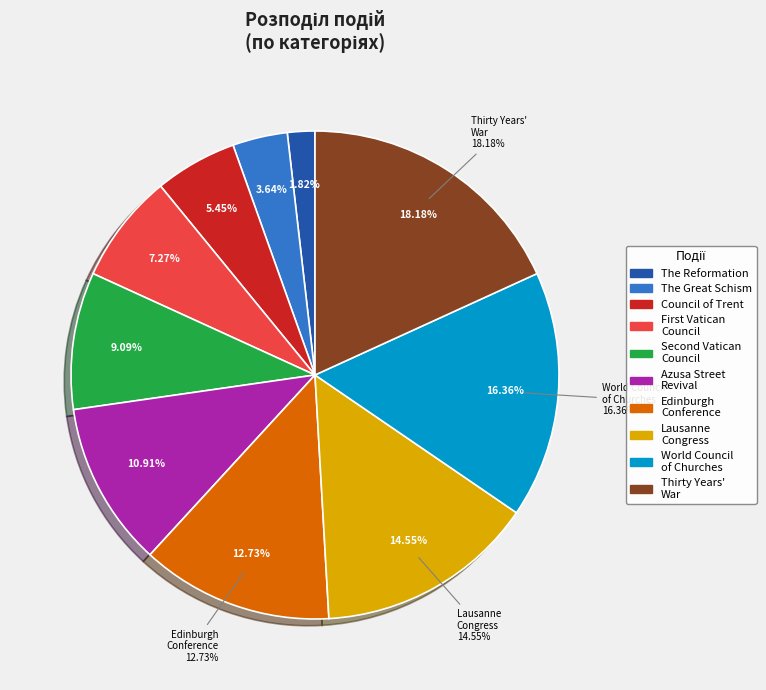

How many segments does this pie chart have?

10